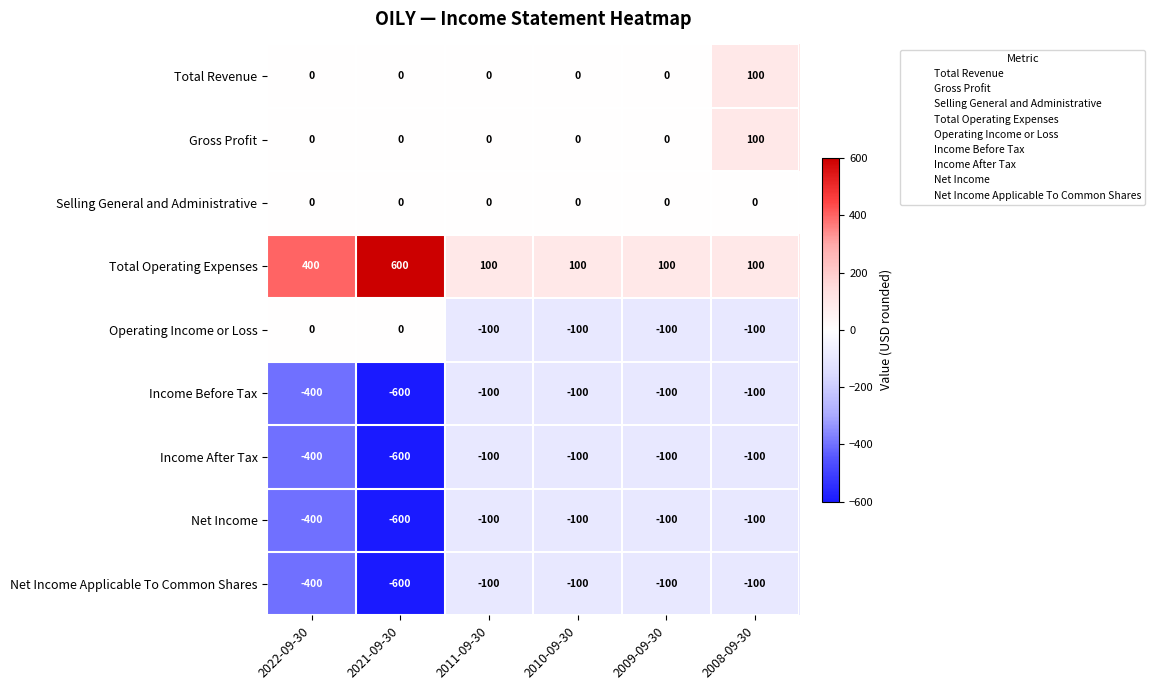

At which category is the sum across all series the highest?

2008-09-30